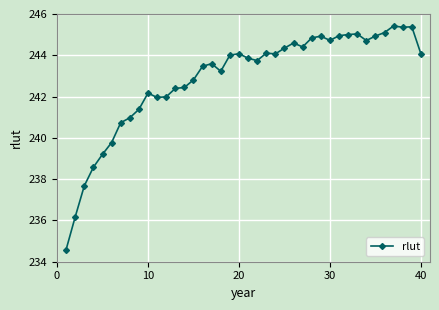

What is the maximum value shown in the chart?

245.4